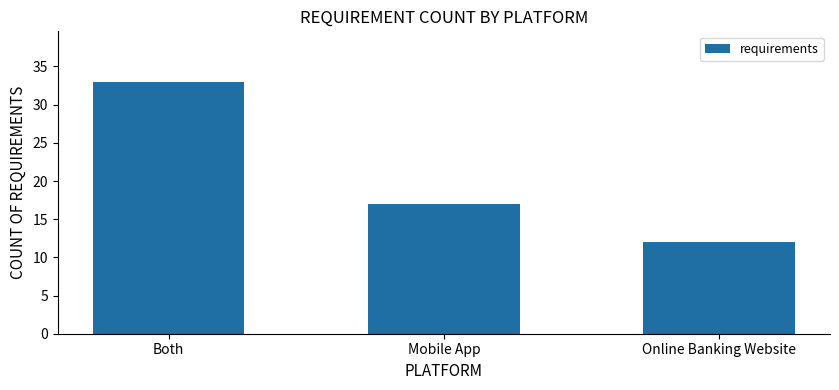

What is the difference between the maximum and minimum values?

21